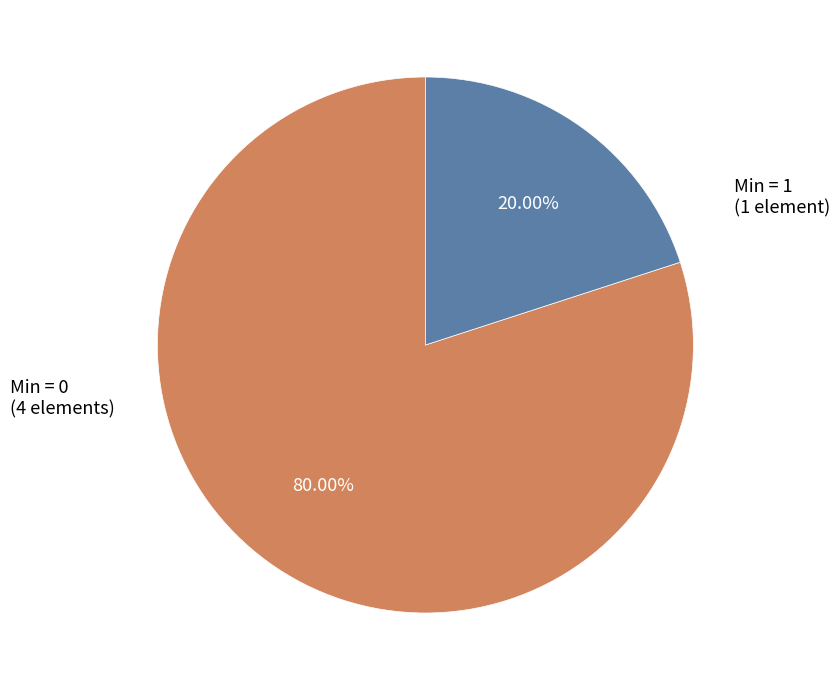

How many segments does this pie chart have?

2